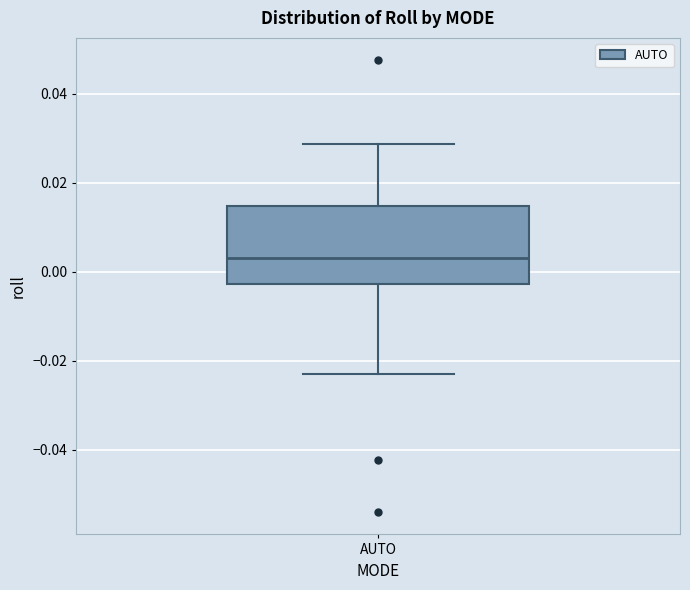

Transcribe this box plot: give where the median line is, the range the box spans, and where the two whiskers end, as read against the y-axis. The values are not printed on the chart, so give them approximately, as read against the axis.

median 0.004, box -0.002 to 0.014, whiskers -0.024 to 0.028